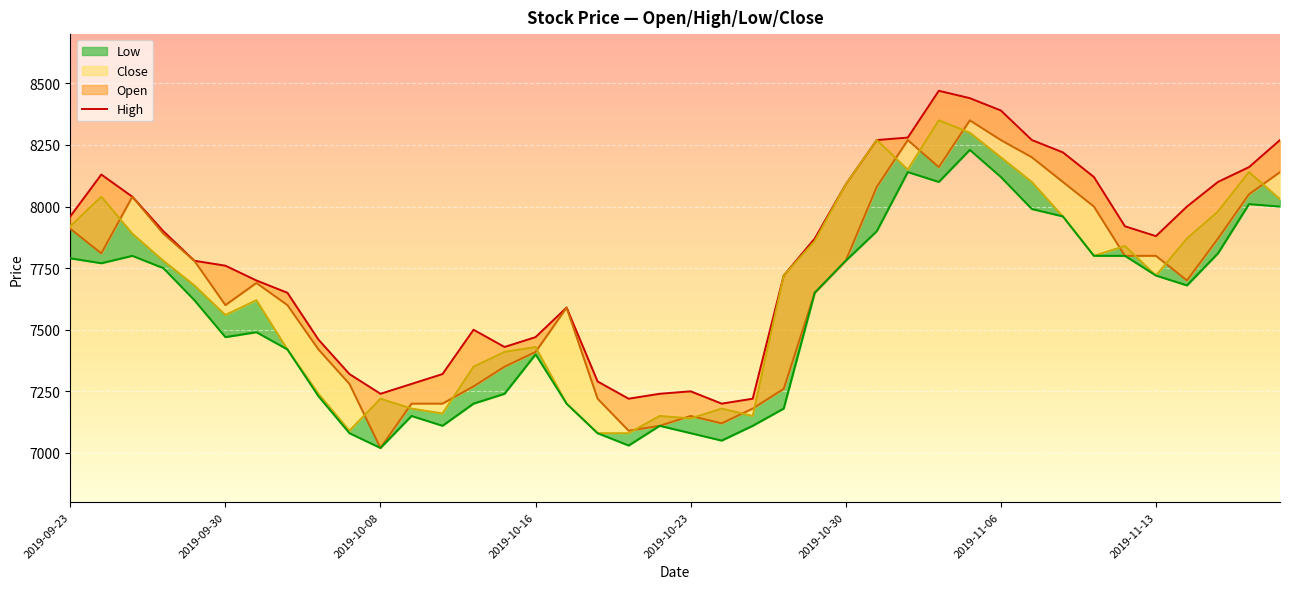

What is the maximum value for Low?

8230